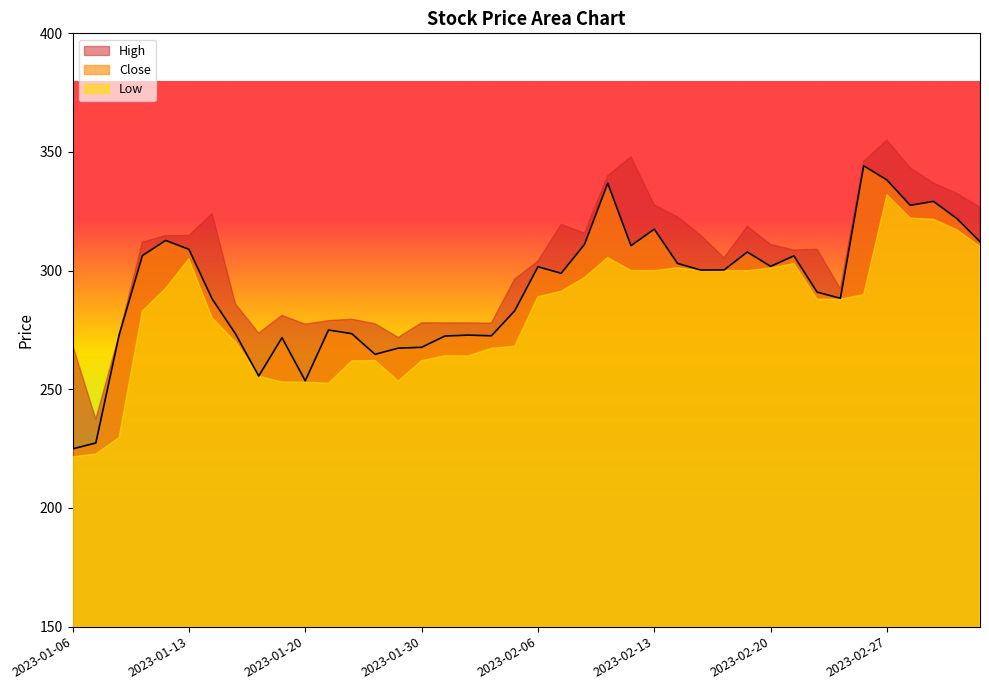

Does the chart display data point markers on the line(s)?

No